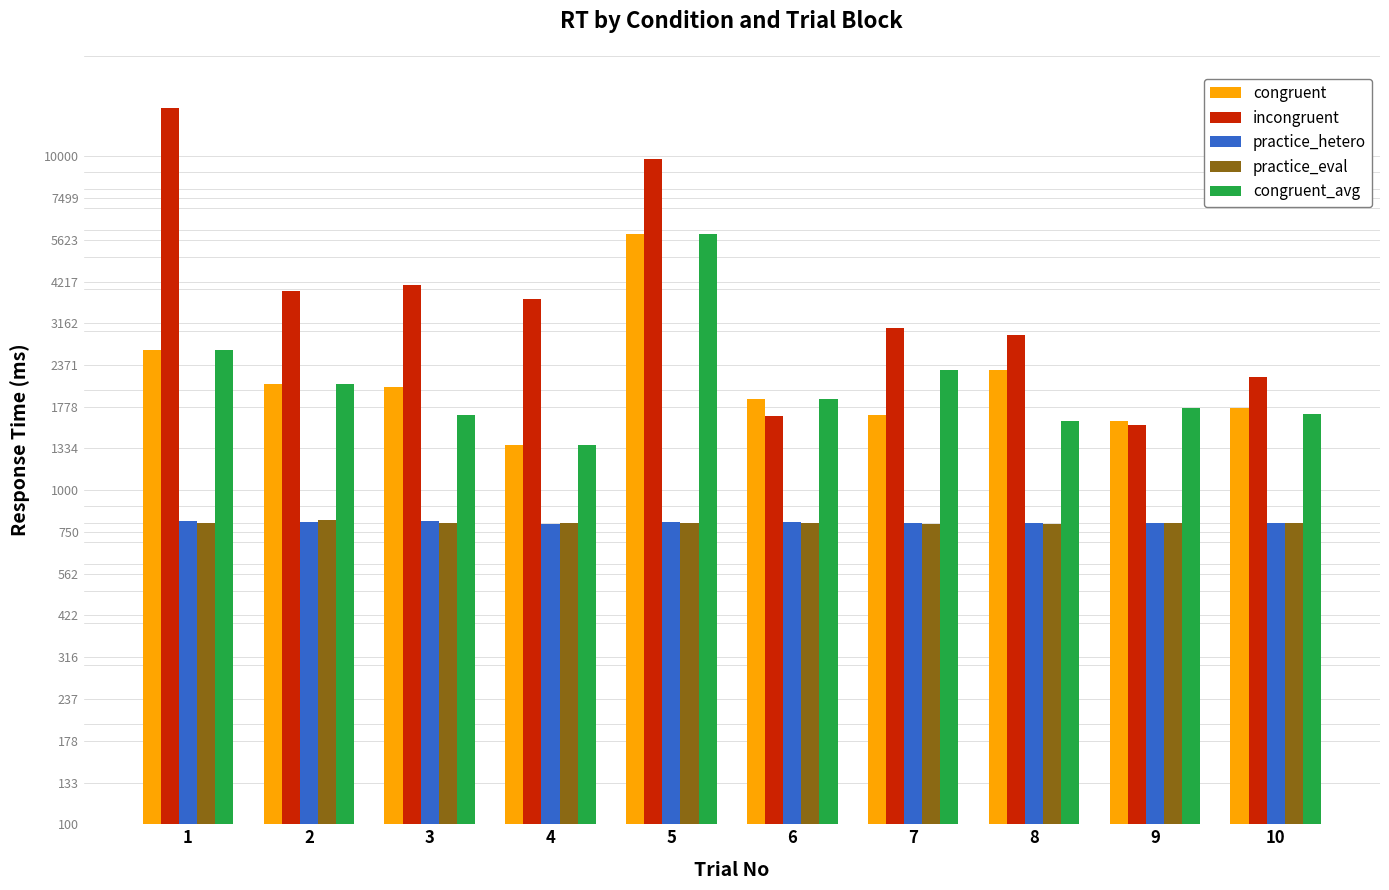

Is the value of incongruent at 10 greater than the value of congruent_avg at 10?

Yes